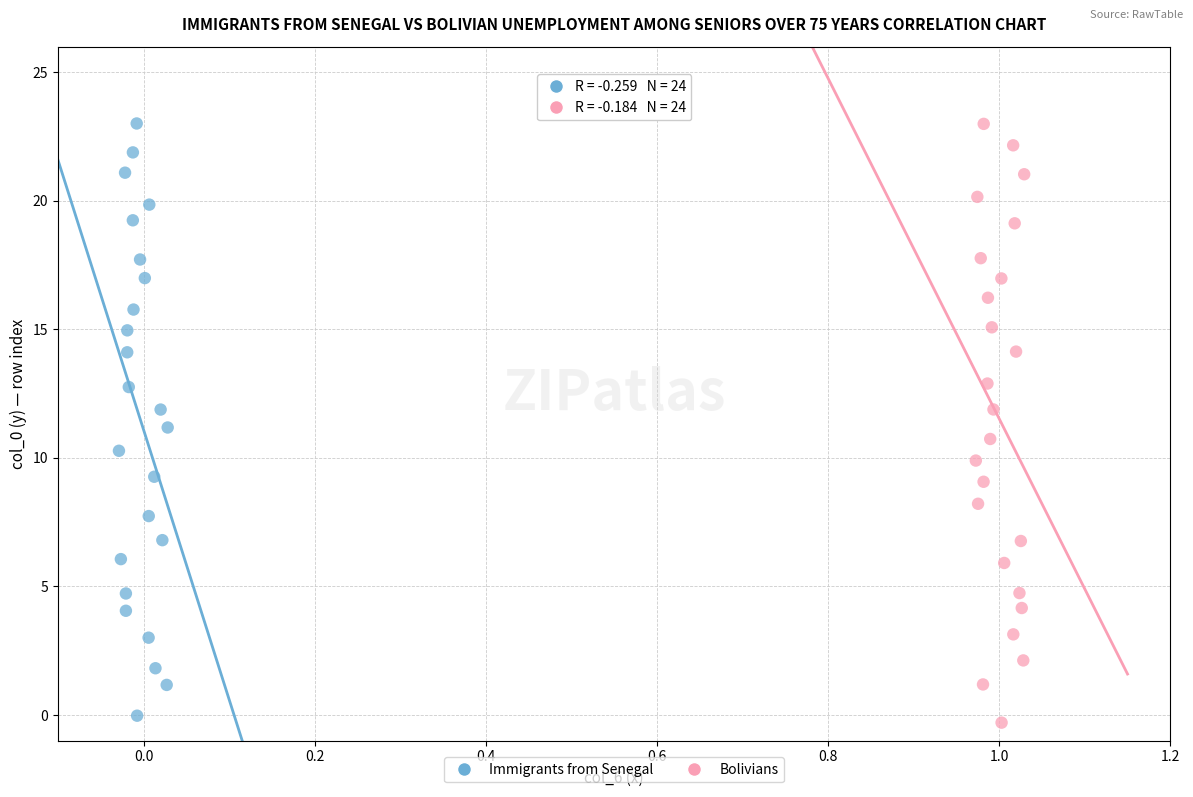

Which series reaches the minimum Y coordinate?

Bolivians